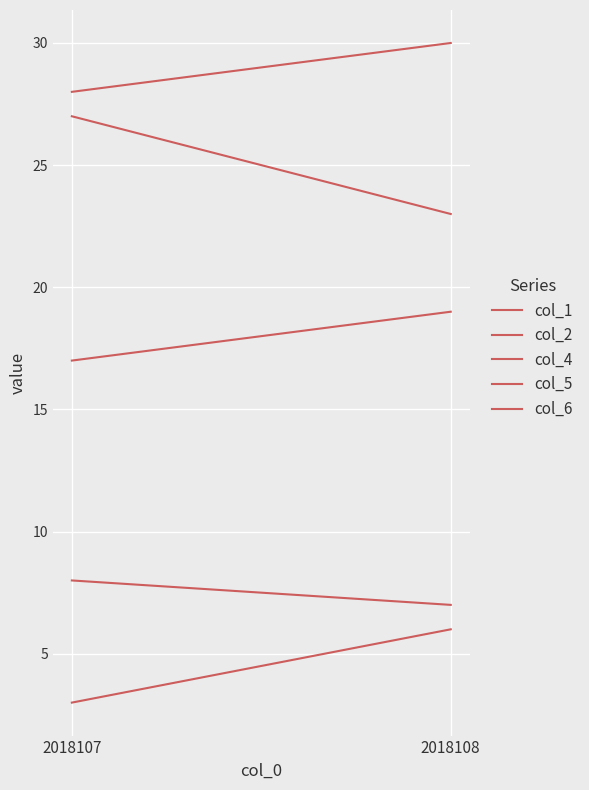

Which series changed the most between 2018107 and 2018108?

col_5